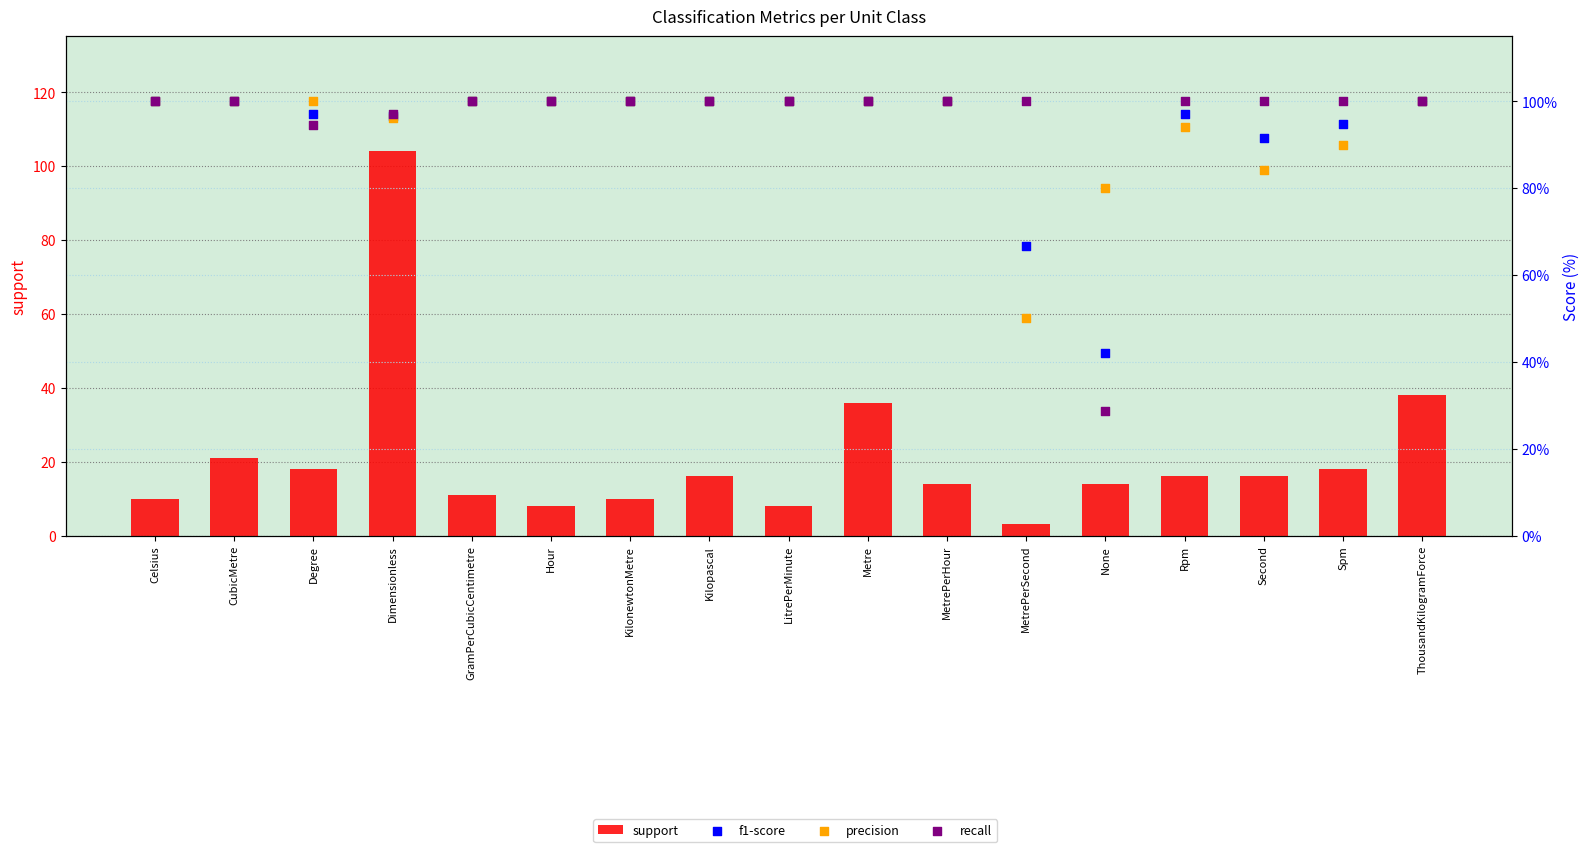

Is the value of support at Degree greater than the value of f1-score at Metre?

Yes